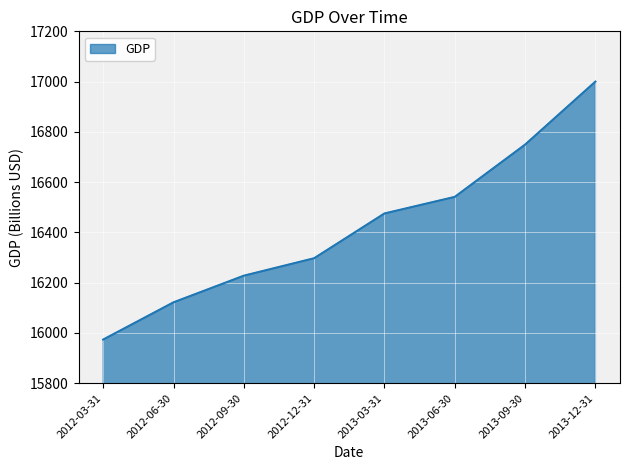

Reading left to right, list all the values displayed in this chart.

15973.9	16121.9	16227.9	16297.3	16475.4	16541.4	16749.3	16999.9